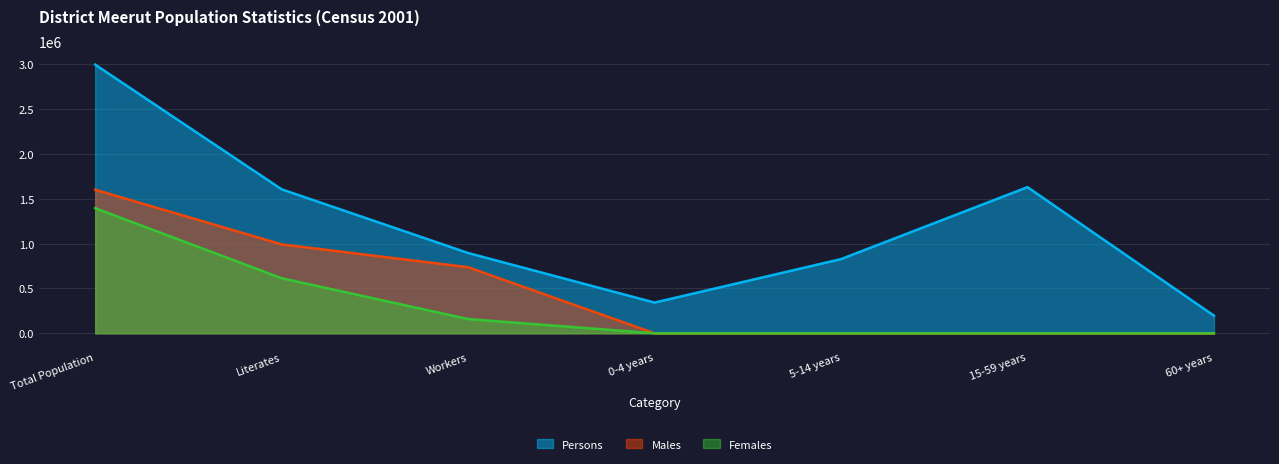

What position from the left is Workers?

3